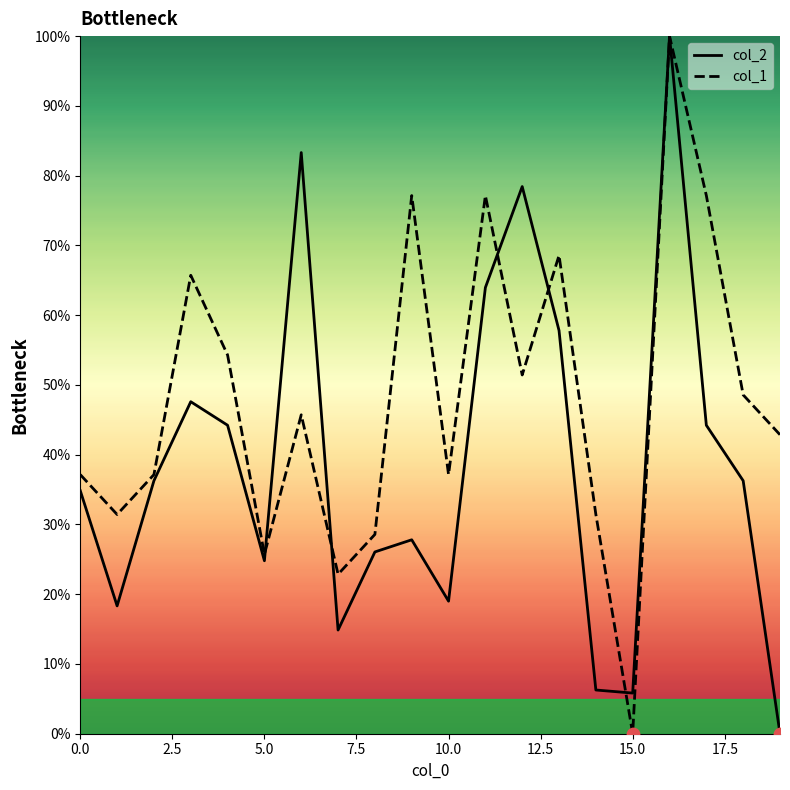

Which series has the largest total across all categories?

col_1